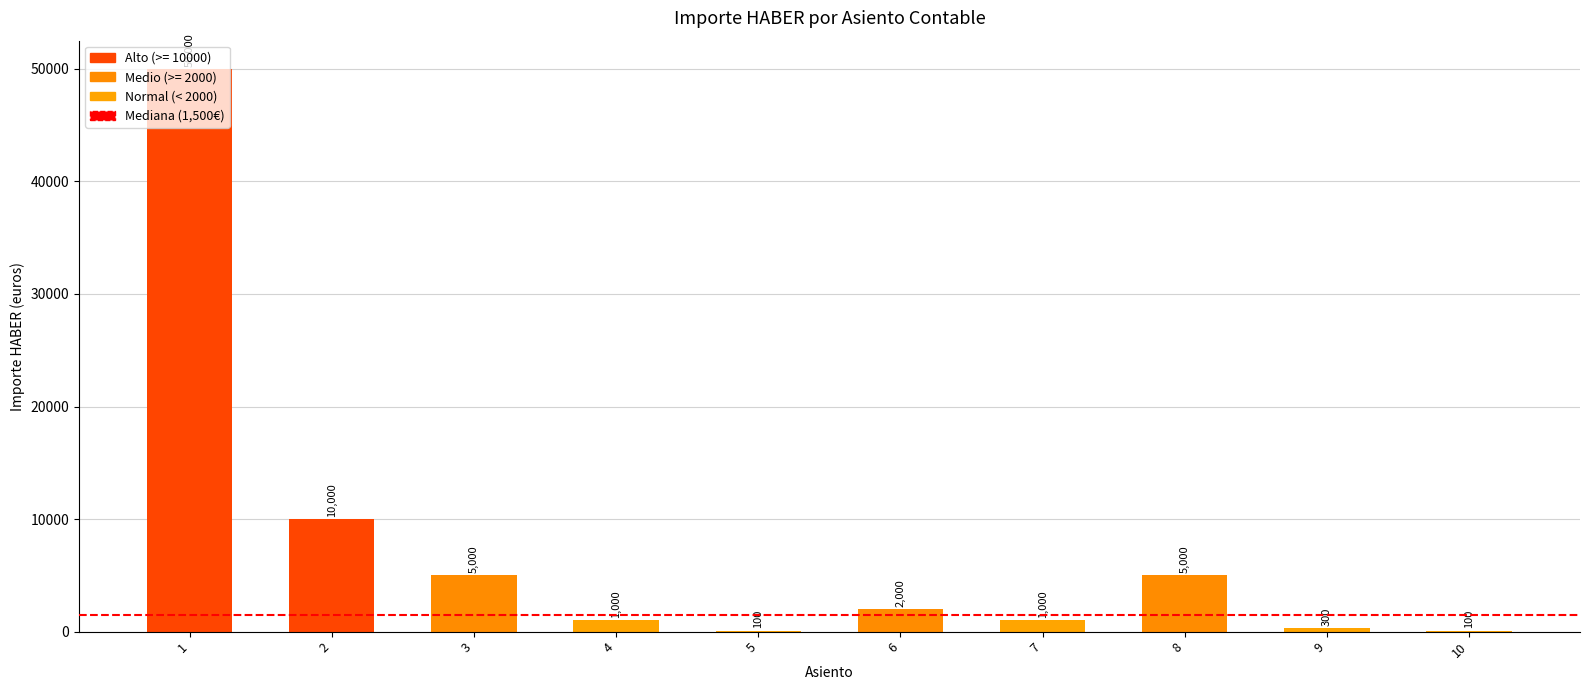

What is the maximum value shown in the chart?

50000